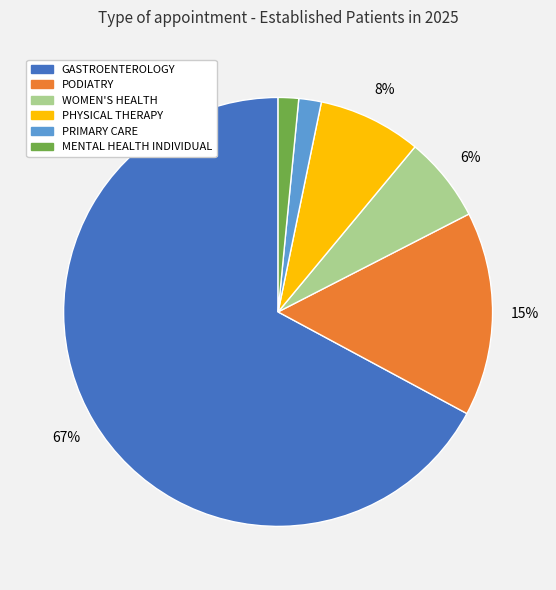

Approximately how many times larger is the value at PRIMARY CARE compared to PODIATRY?

0.1